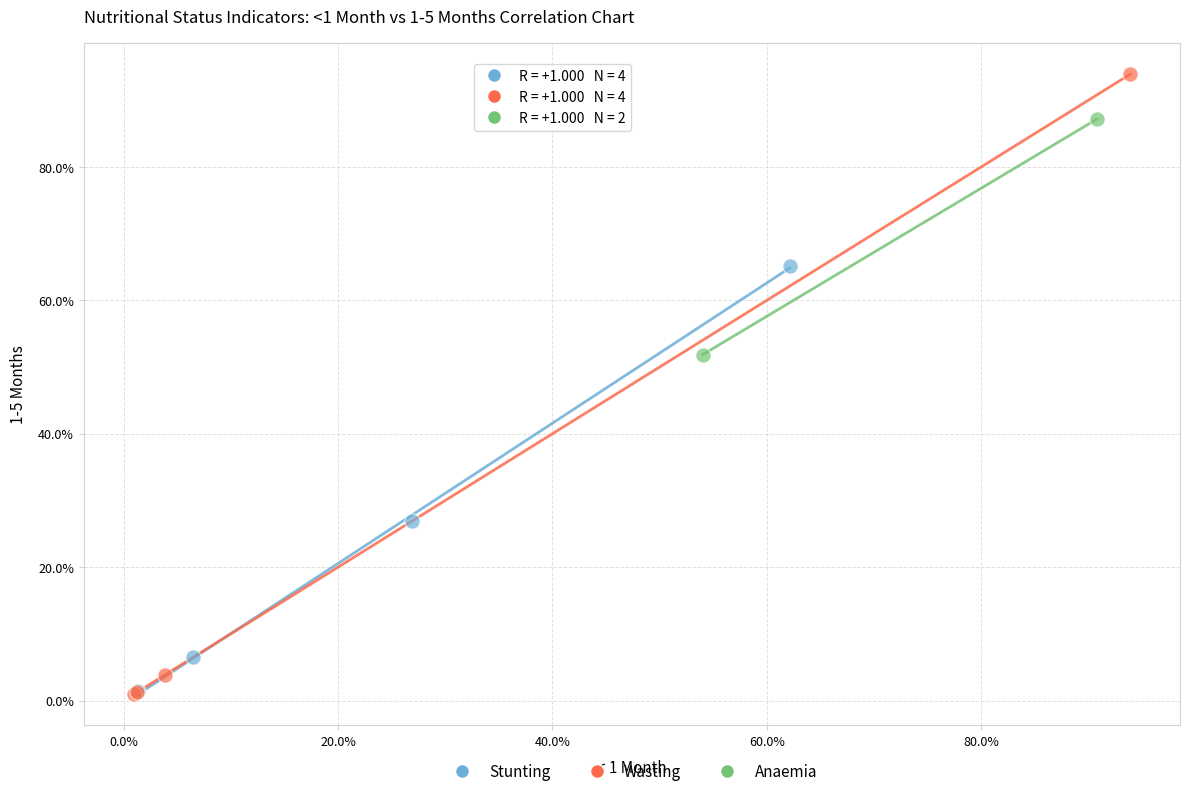

Which series has the widest spread of Y values?

Wasting